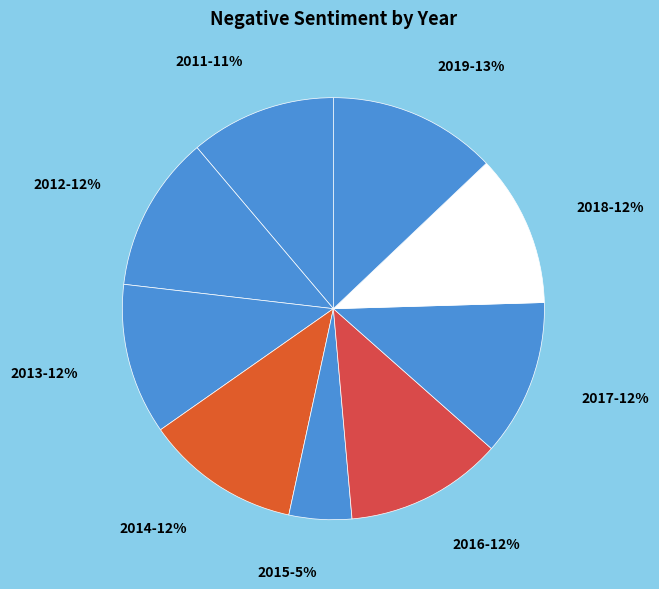

True or false: 2011 accounts for 21% of the total.

False